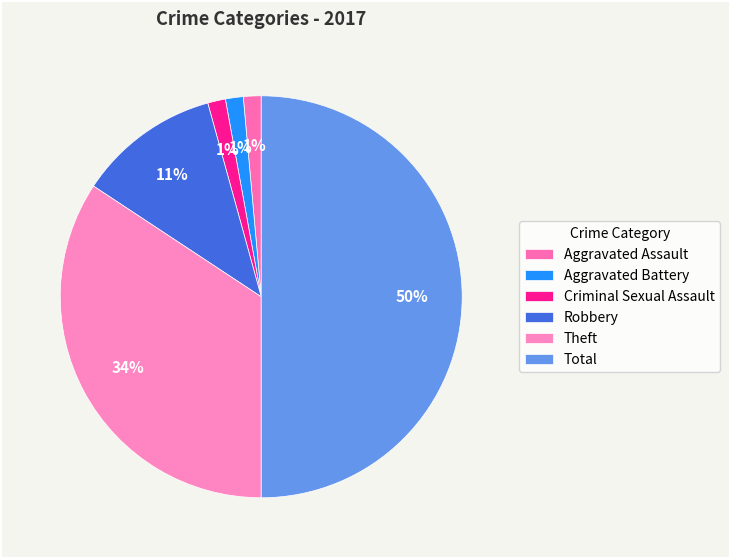

What percentage is the Theft slice, to the nearest percent?

34%